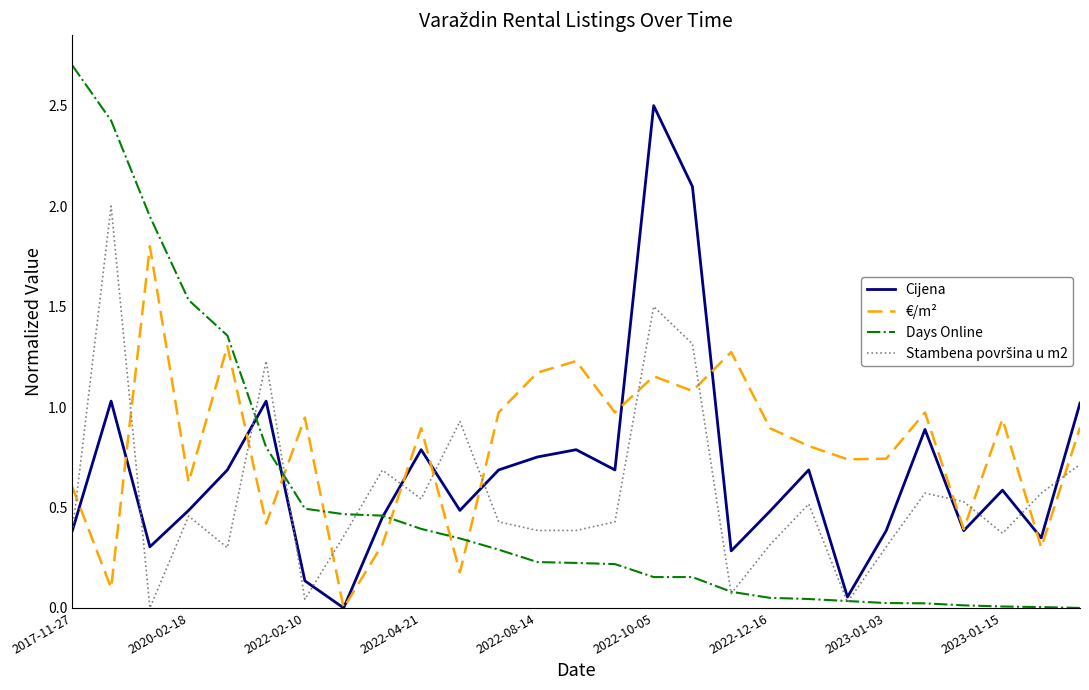

Which series has the widest spread of values?

Days Online